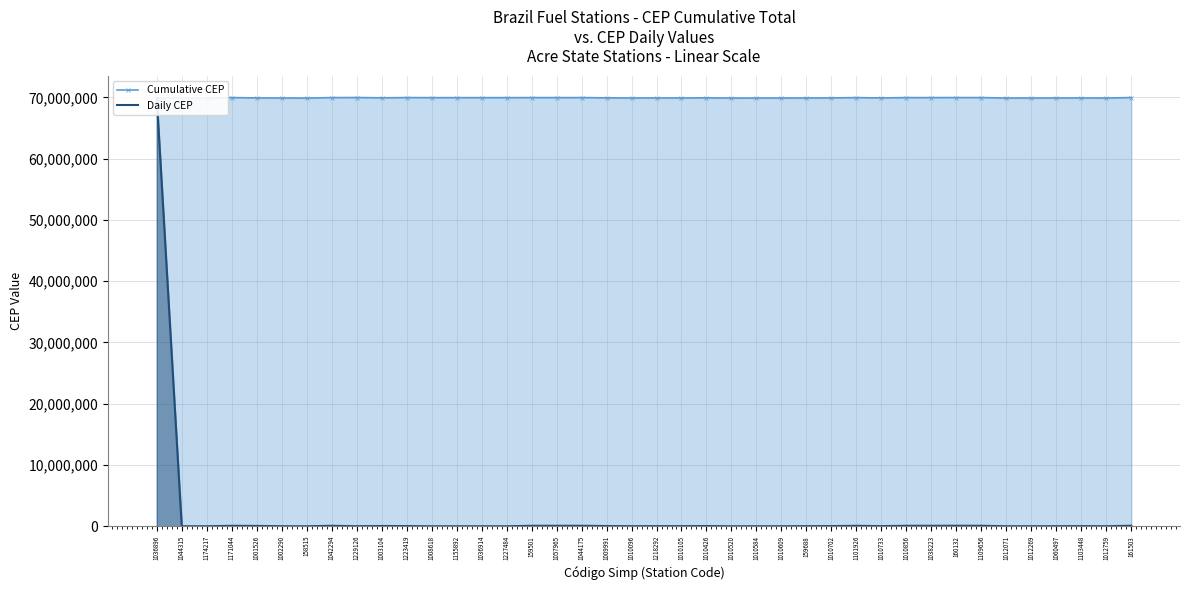

Which series has the largest range (max minus min)?

Daily CEP